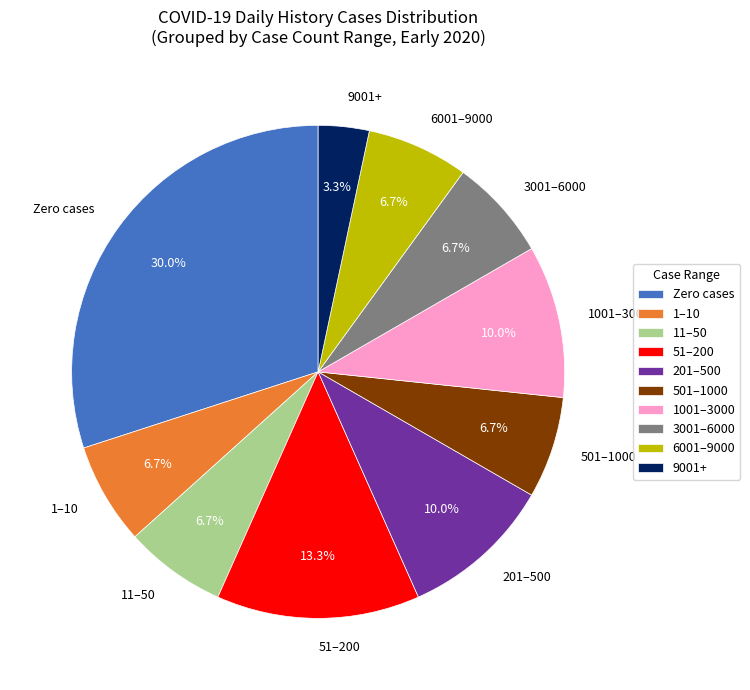

How many slices are in this pie chart?

10